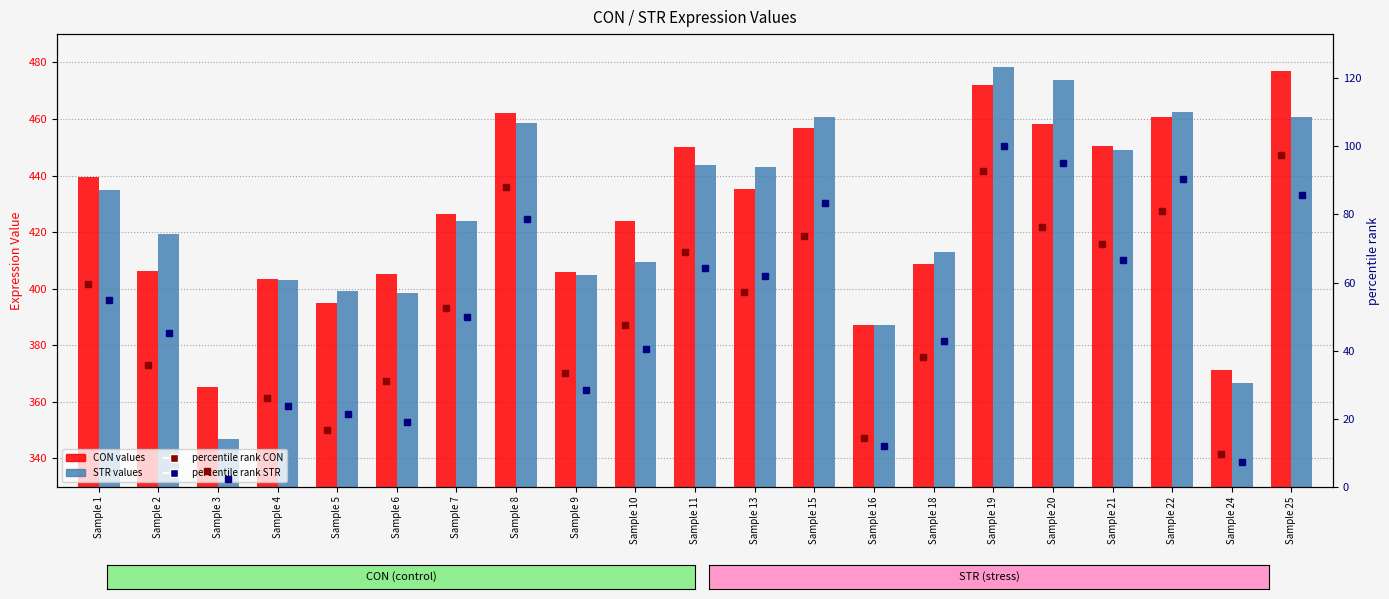

Does the chart contain any negative values?

No